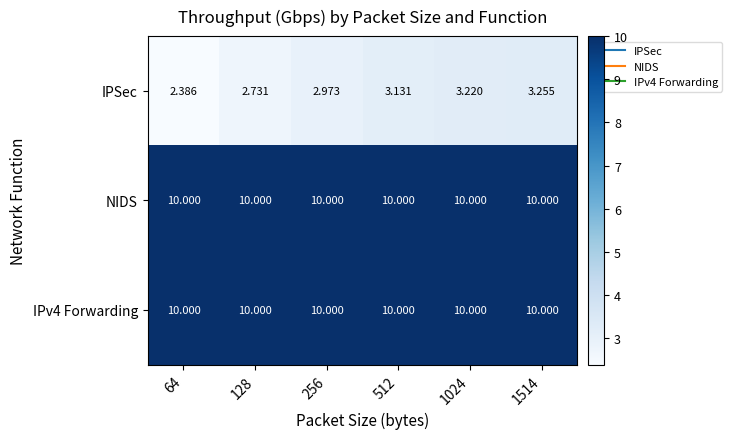

Is the value of NIDS at 64 greater than the value of IPSec at 512?

Yes